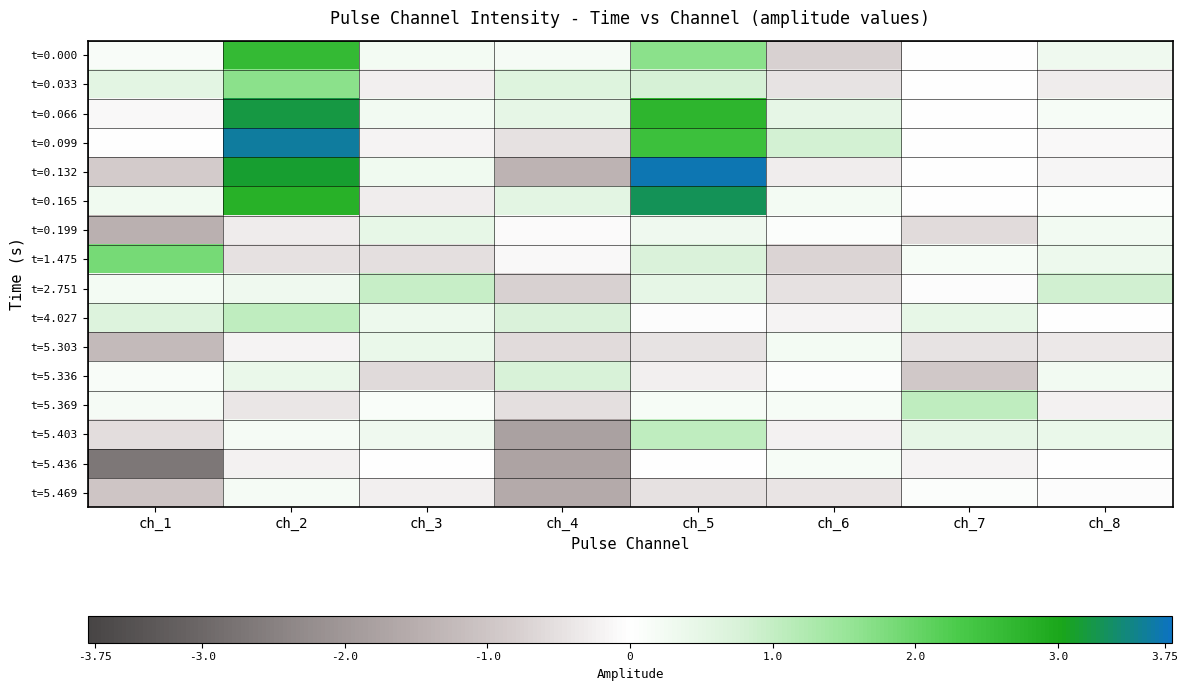

Between ch_1 and ch_7, which series saw the biggest shift?

t=5.436